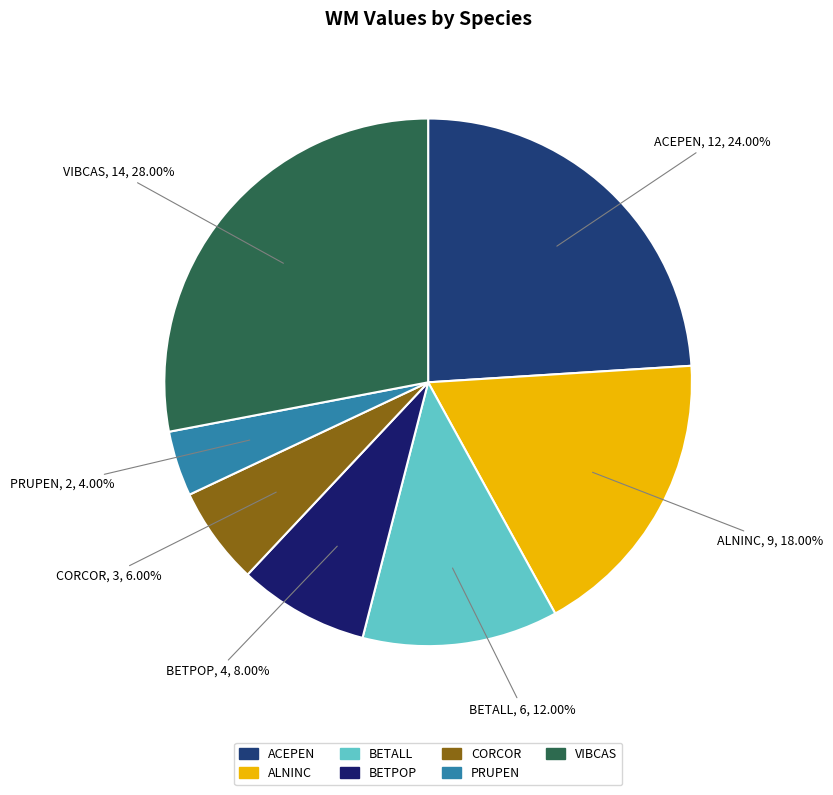

Which has a higher value, ALNINC or VIBCAS?

VIBCAS